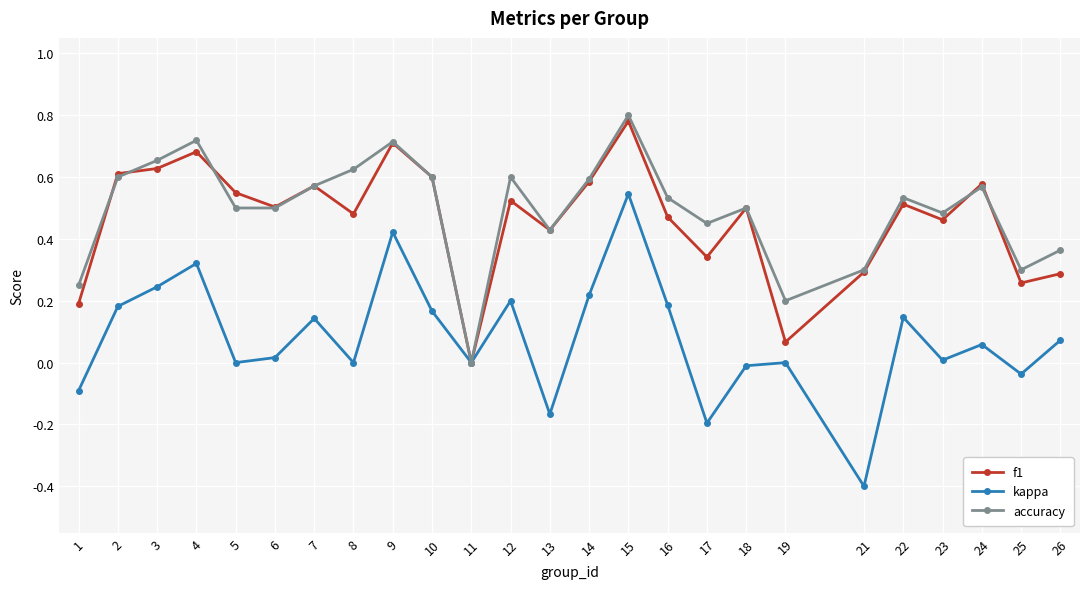

Between 14 and 23, which series saw the biggest shift?

kappa